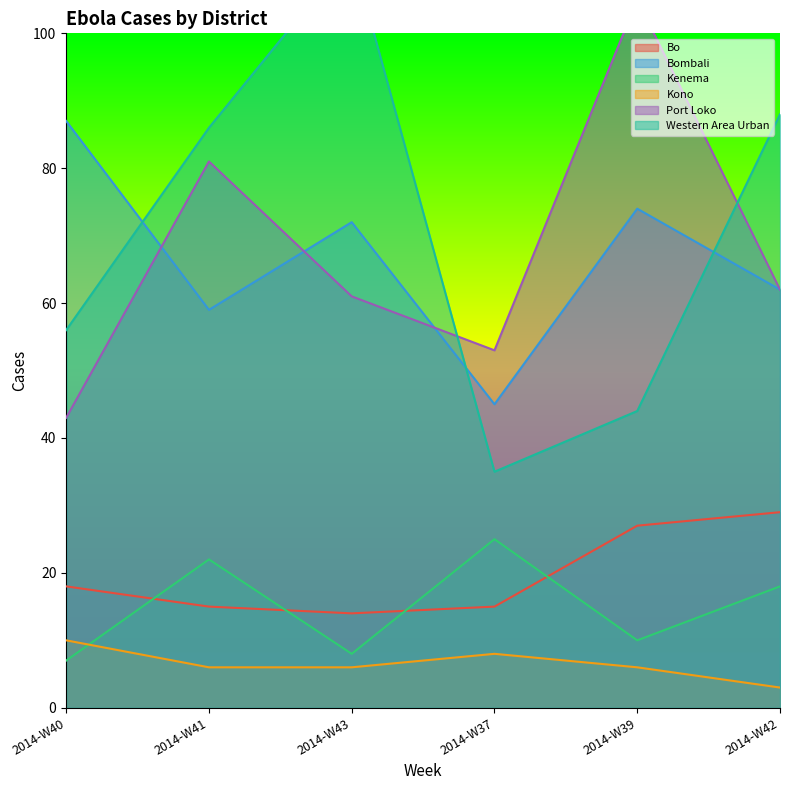

Does the chart display data point markers on the line(s)?

No